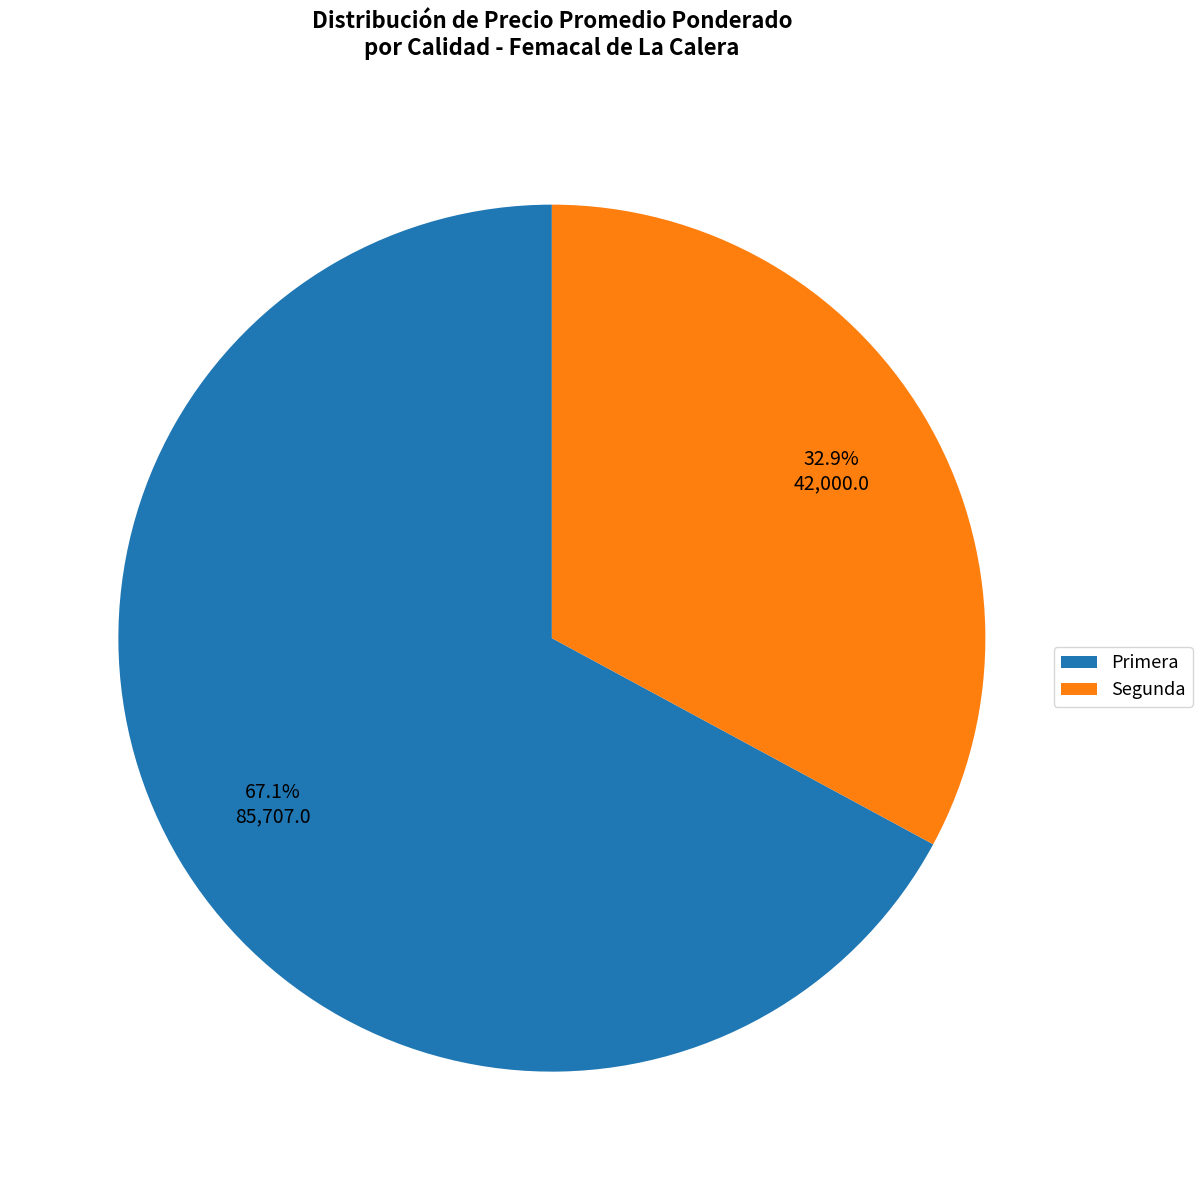

Rank the categories by value from highest to lowest.

Primera, Segunda